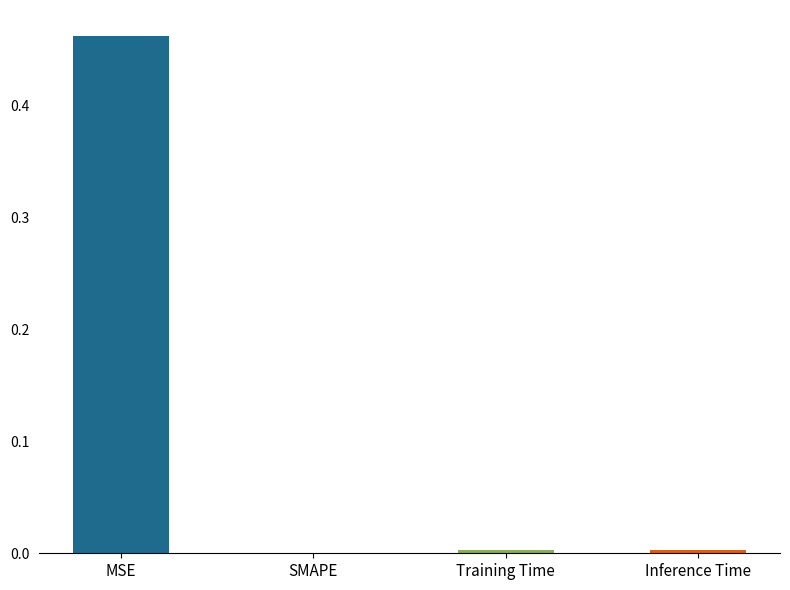

Between MSE and Inference Time, which is larger?

MSE